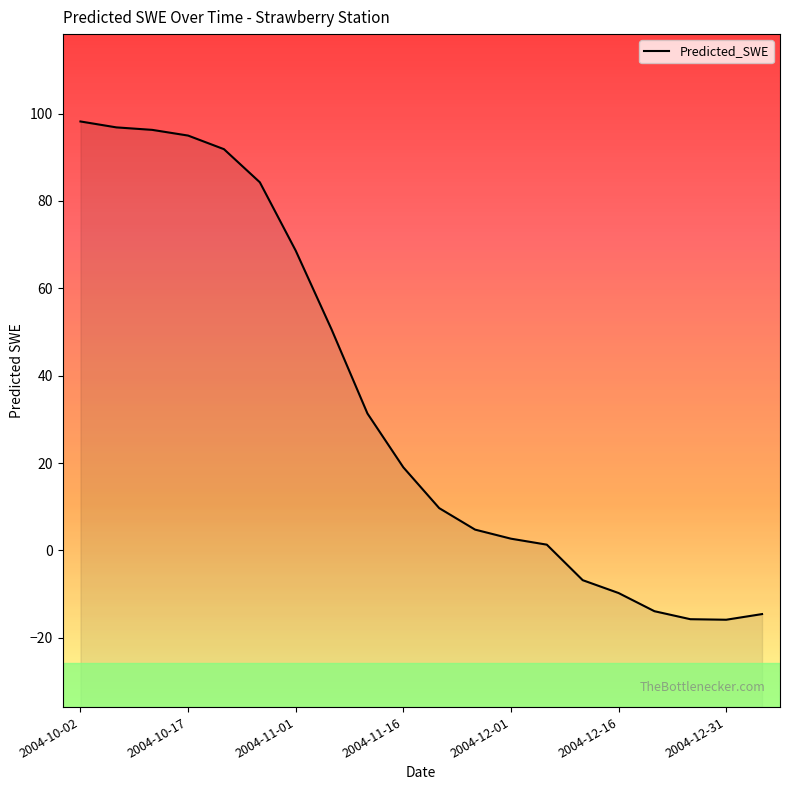

What position from the right is 2004-10-12?

18